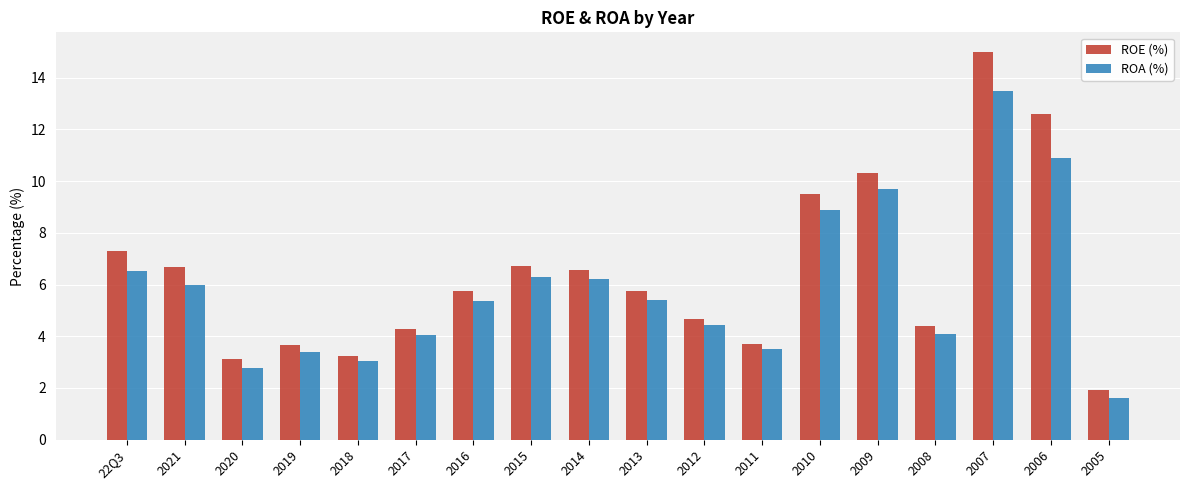

What is the label of the 9th bar from the left?

2014